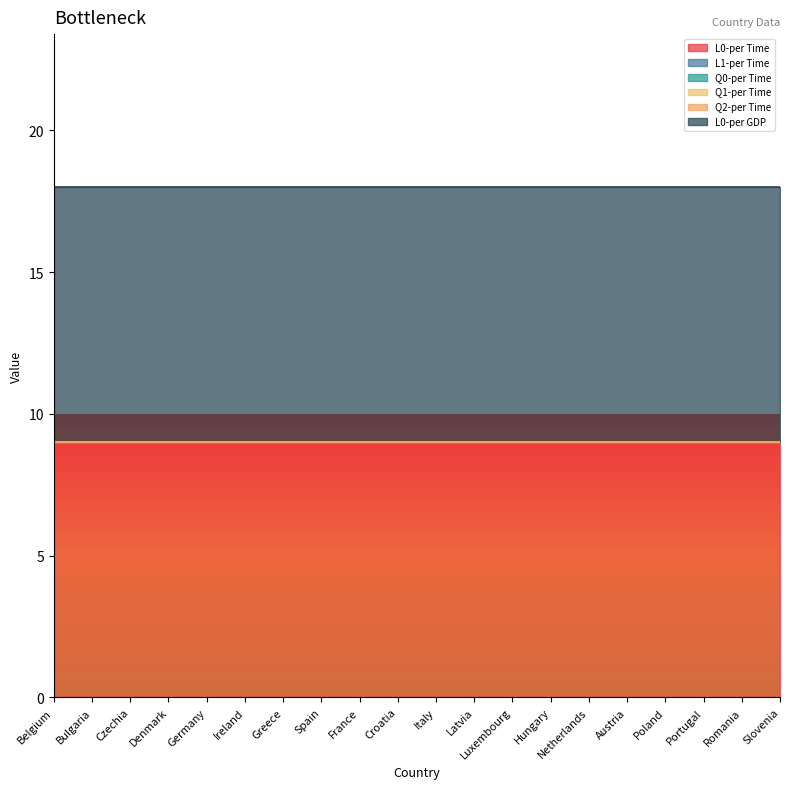

What is the value of the L0-per GDP point at the 12th from the left?

9